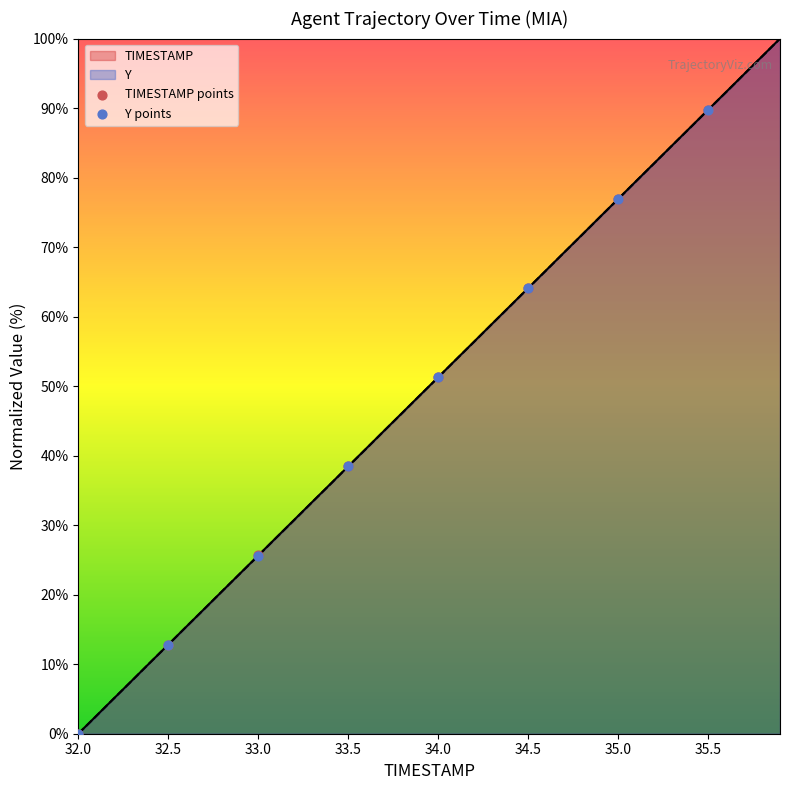

Which series contains the highest Y value?

TIMESTAMP points